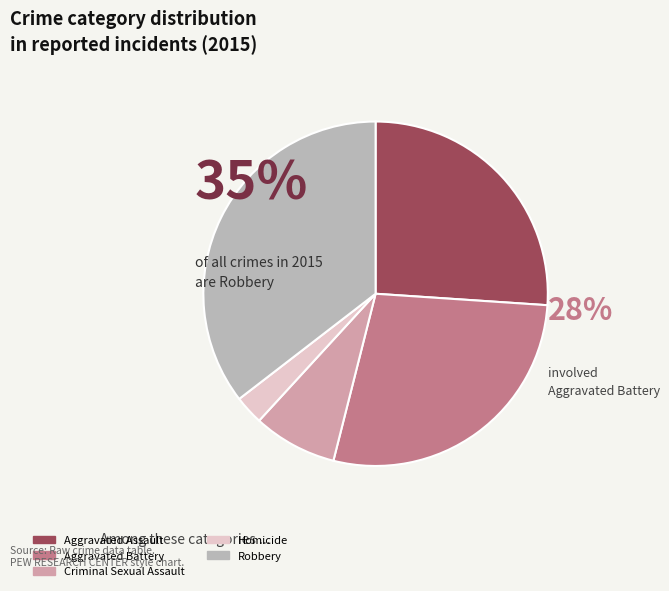

Approximately how many times larger is the value at Robbery compared to Criminal Sexual Assault?

4.5